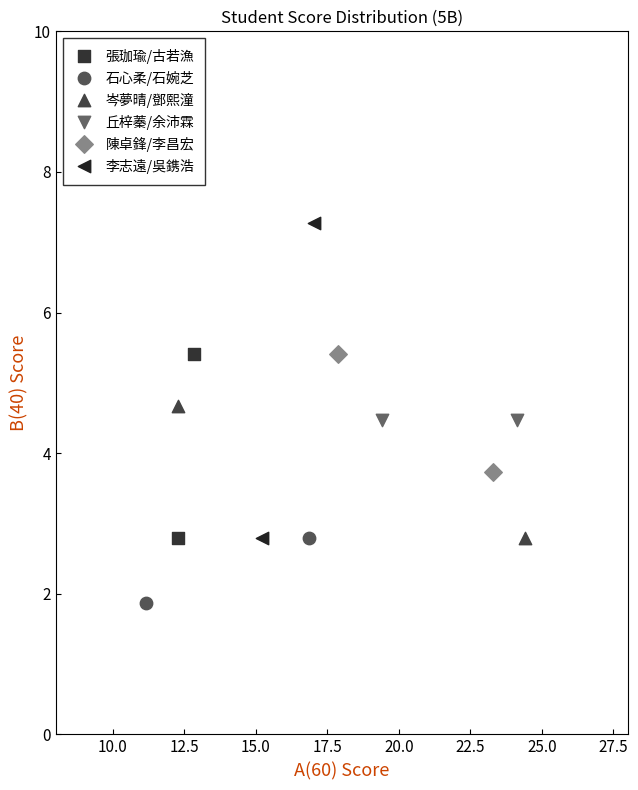

What are all the series names shown in the legend?

張珈瑜/古若漁, 石心柔/石婉芝, 岑夢晴/鄧熙潼, 丘梓蓁/余沛霖, 陳卓鋒/李昌宏, 李志遠/吳鎸浩